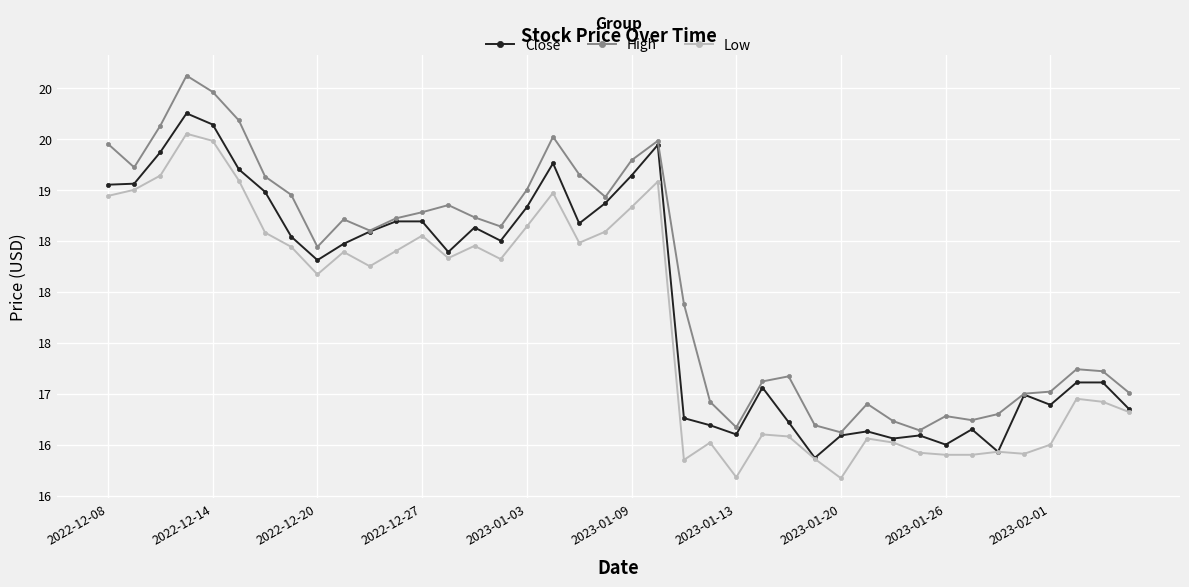

Where does the Low series first go above 18?

2022-12-08